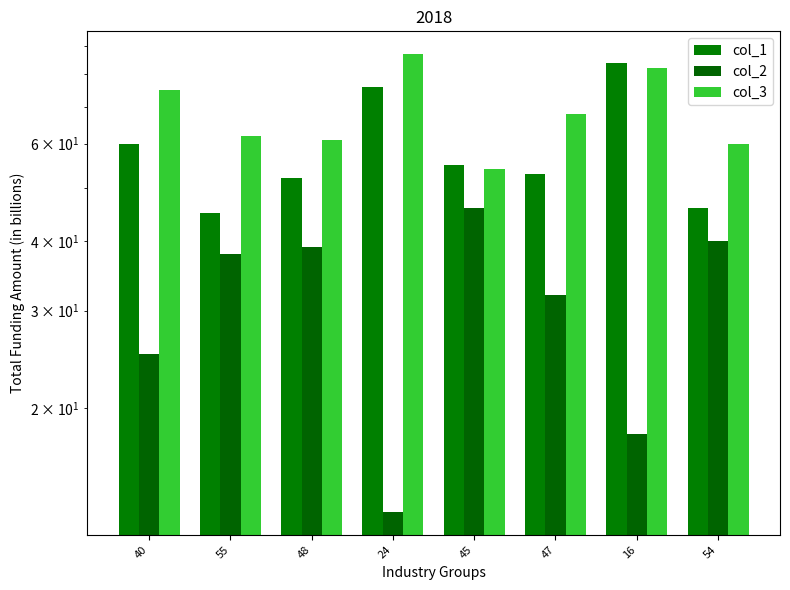

What are all the series names shown in the legend?

col_1, col_2, col_3